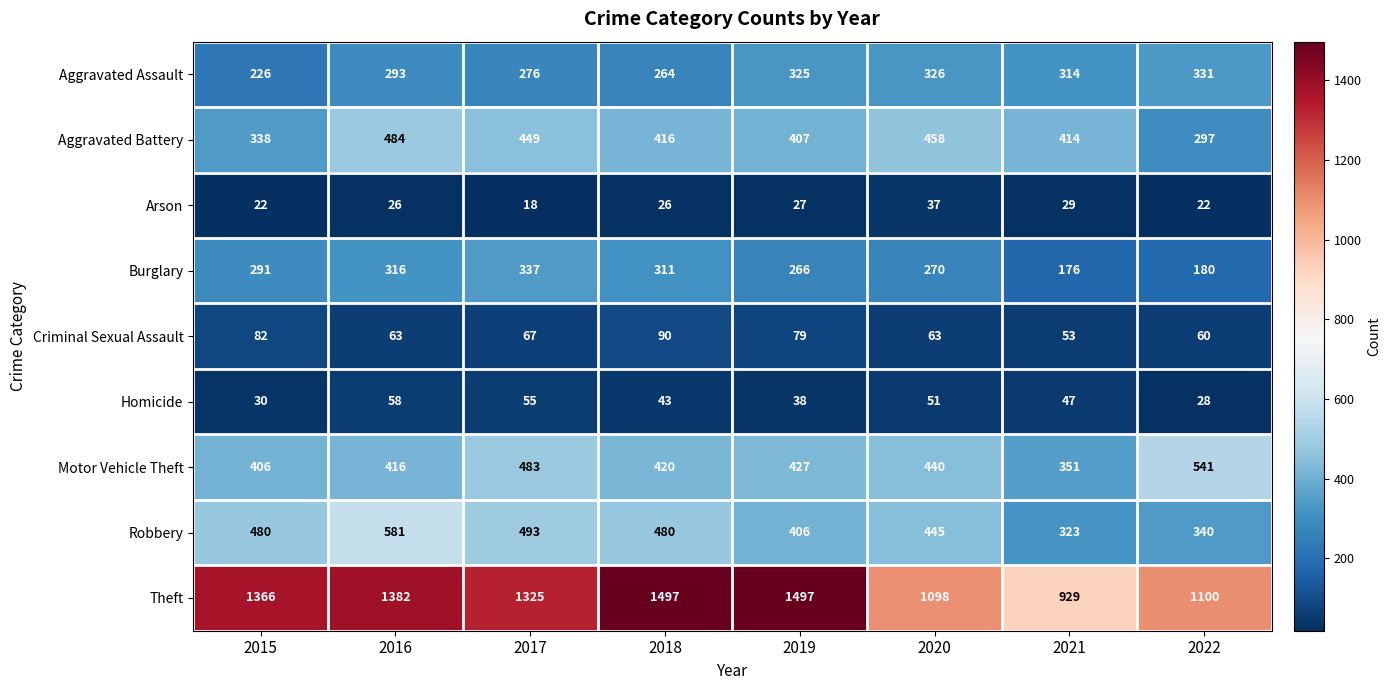

What is the difference between the maximum and minimum values in the Theft series?

568